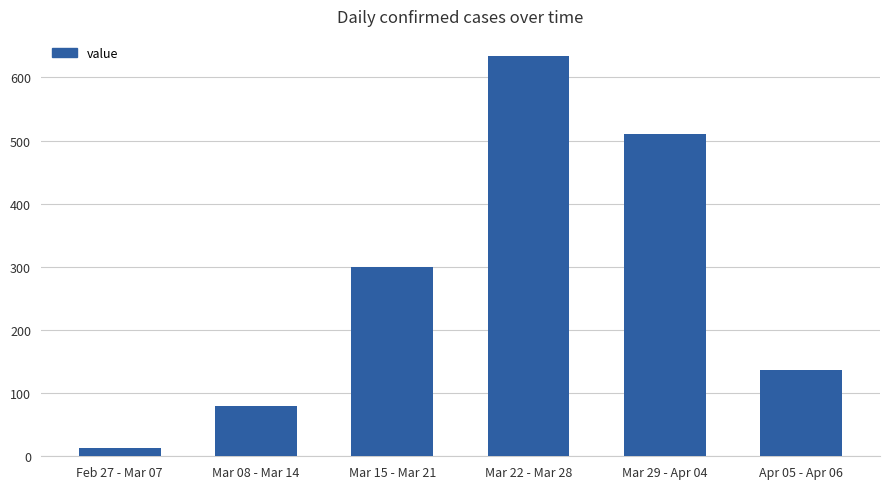

True or false: the data shows 299 at Mar 15 - Mar 21.

True